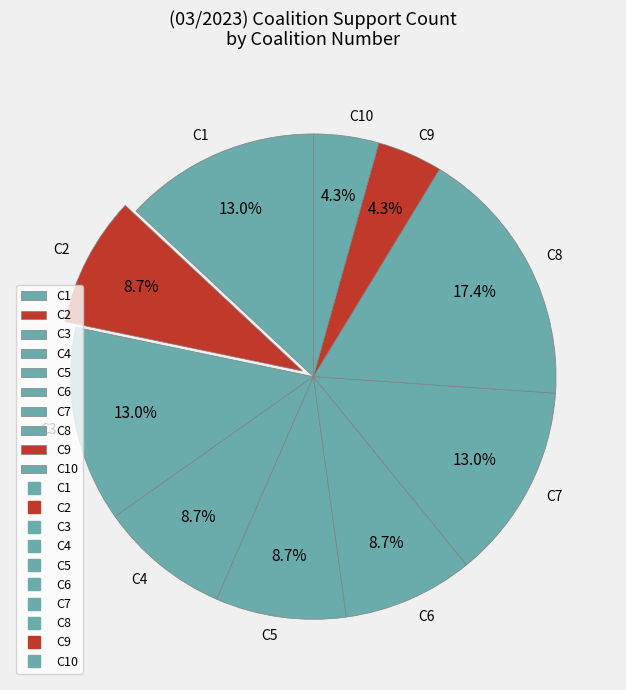

Combined, do C5 and C2 account for over 50%?

No